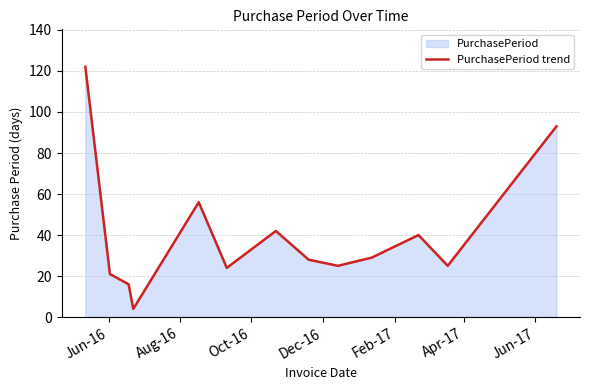

What is the greatest value displayed?

122